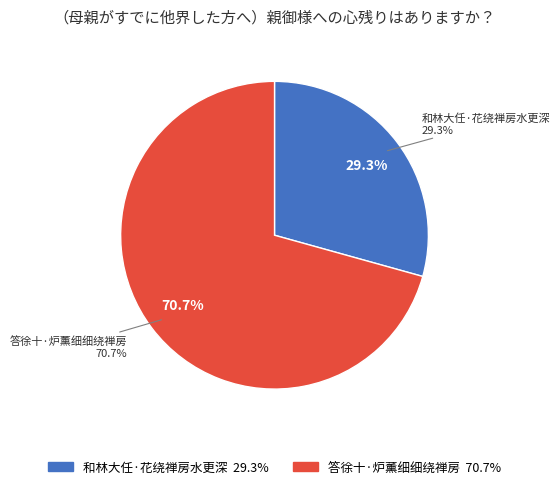

Is it true that 和林大任·花绕禅房水更深 is 29% of the pie?

True